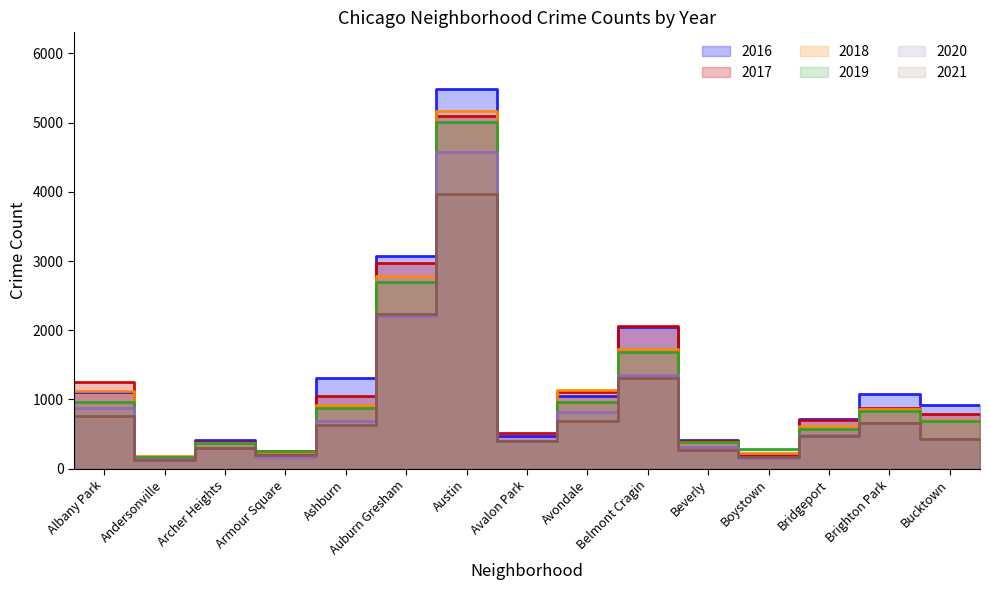

At Bridgeport, list the series in order from largest to smallest.

2016, 2017, 2018, 2019, 2020, 2021